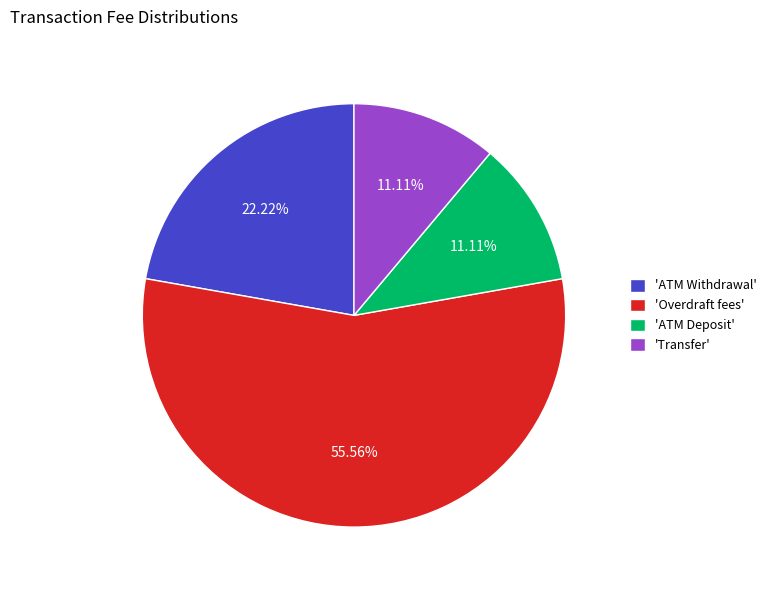

Do 'Transfer' and 'ATM Deposit' together represent more than half of the pie?

No